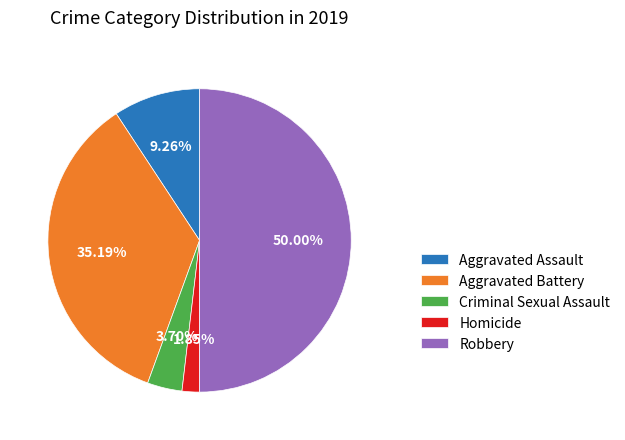

What percentage is the Robbery slice, to the nearest percent?

50%